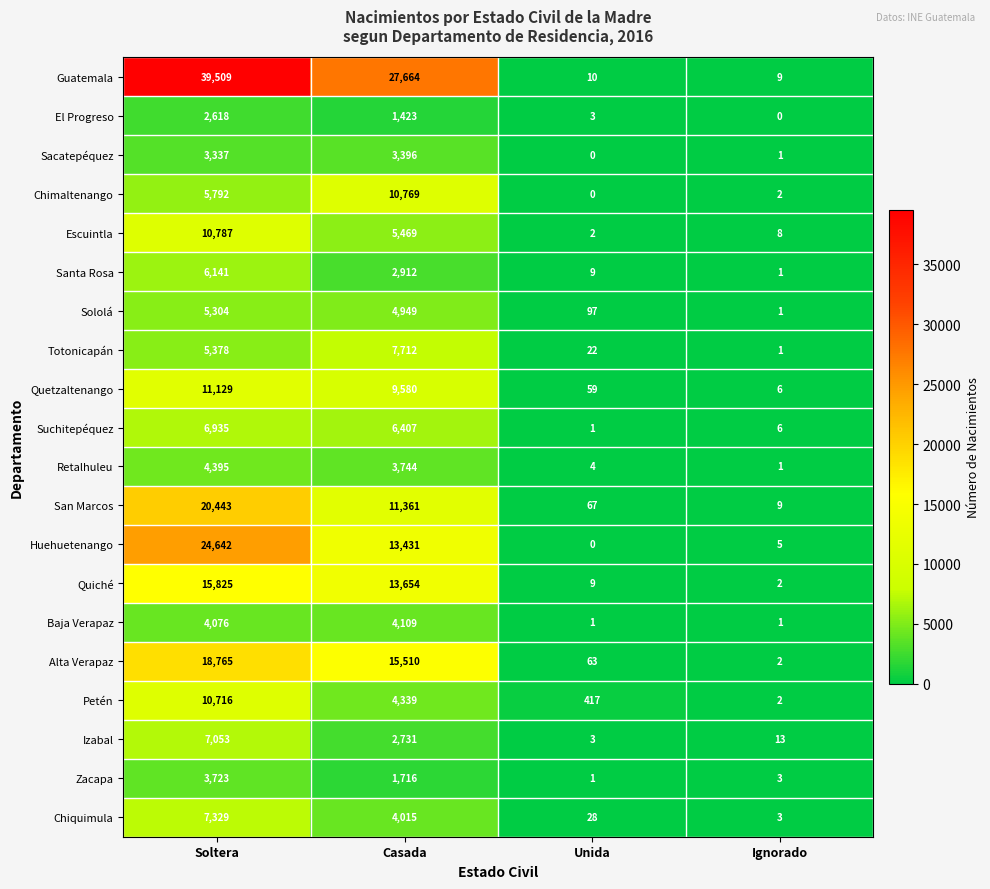

What is the difference between the maximum and minimum values in the Escuintla series?

10785